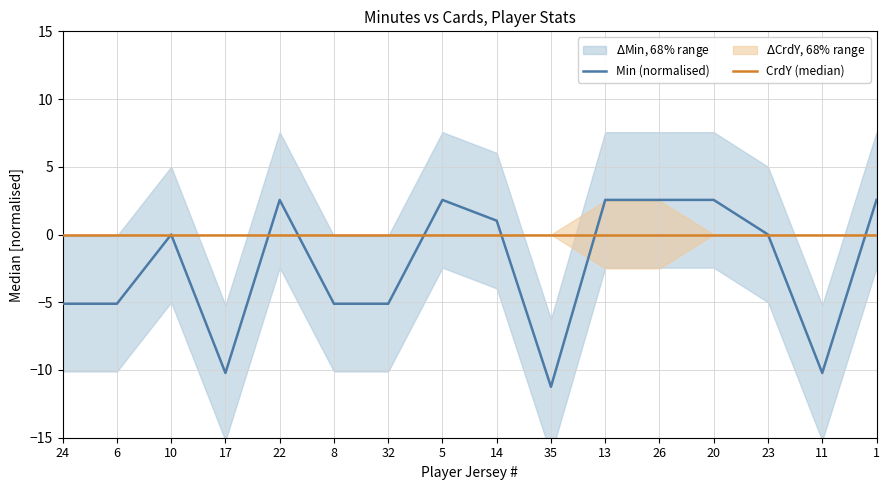

Reading right to left, transcribe all the data shown in this chart.

Min (normalised): 2.6	-10.2	0.0	2.6	2.6	2.6	-11.2	1.0	2.6	-5.1	-5.1	2.6	-10.2	0.0	-5.1	-5.1
CrdY (median): 0.0	0.0	0.0	0.0	0.0	0.0	0.0	0.0	0.0	0.0	0.0	0.0	0.0	0.0	0.0	0.0